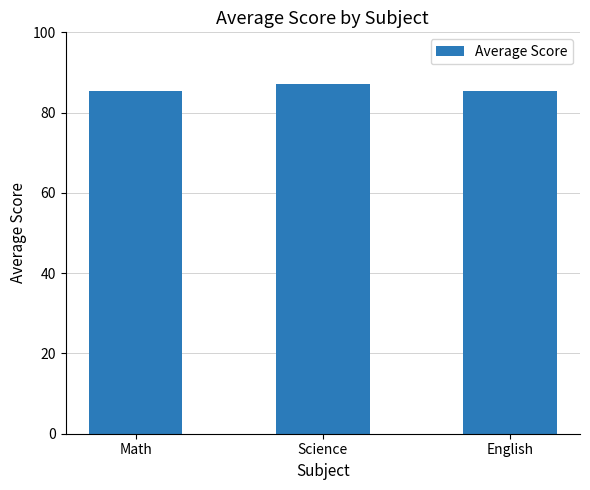

What is the ratio of the value at Science to the value at English?

1.0